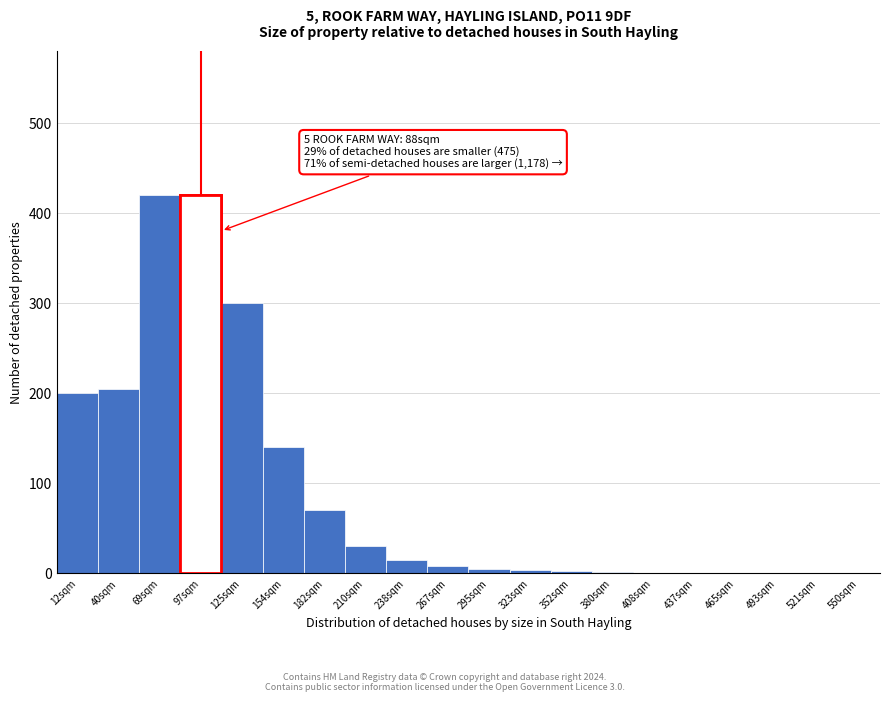

What is the sum of all values?

1825